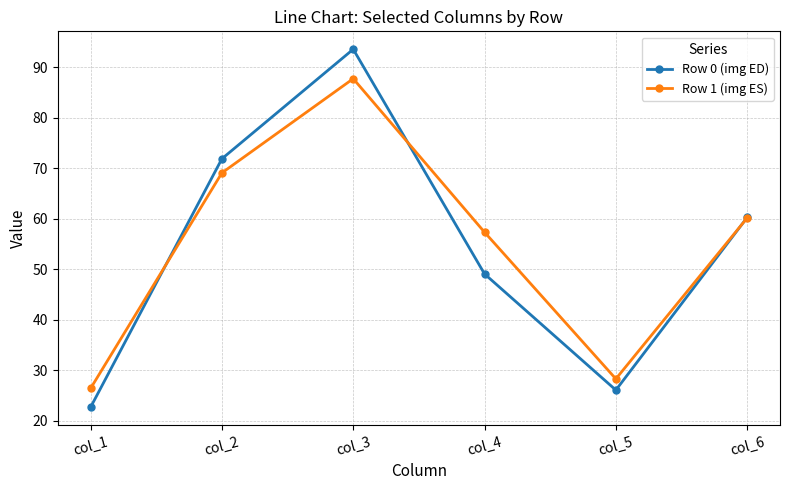

What is the difference between the maximum and minimum values in the Row 0 (img ED) series?

70.9